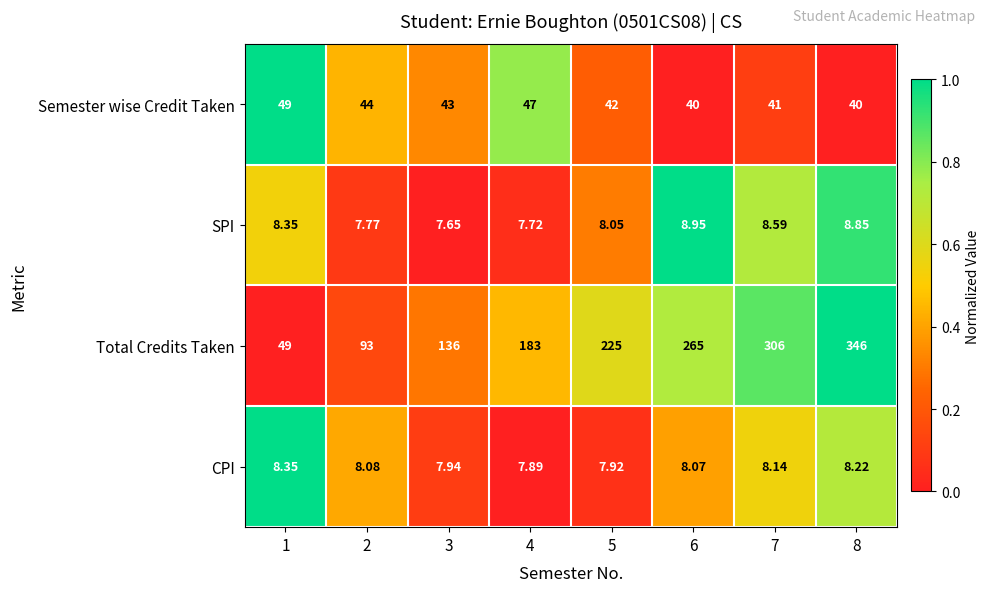

Is the value of CPI at 4 greater than the value of SPI at 5?

No